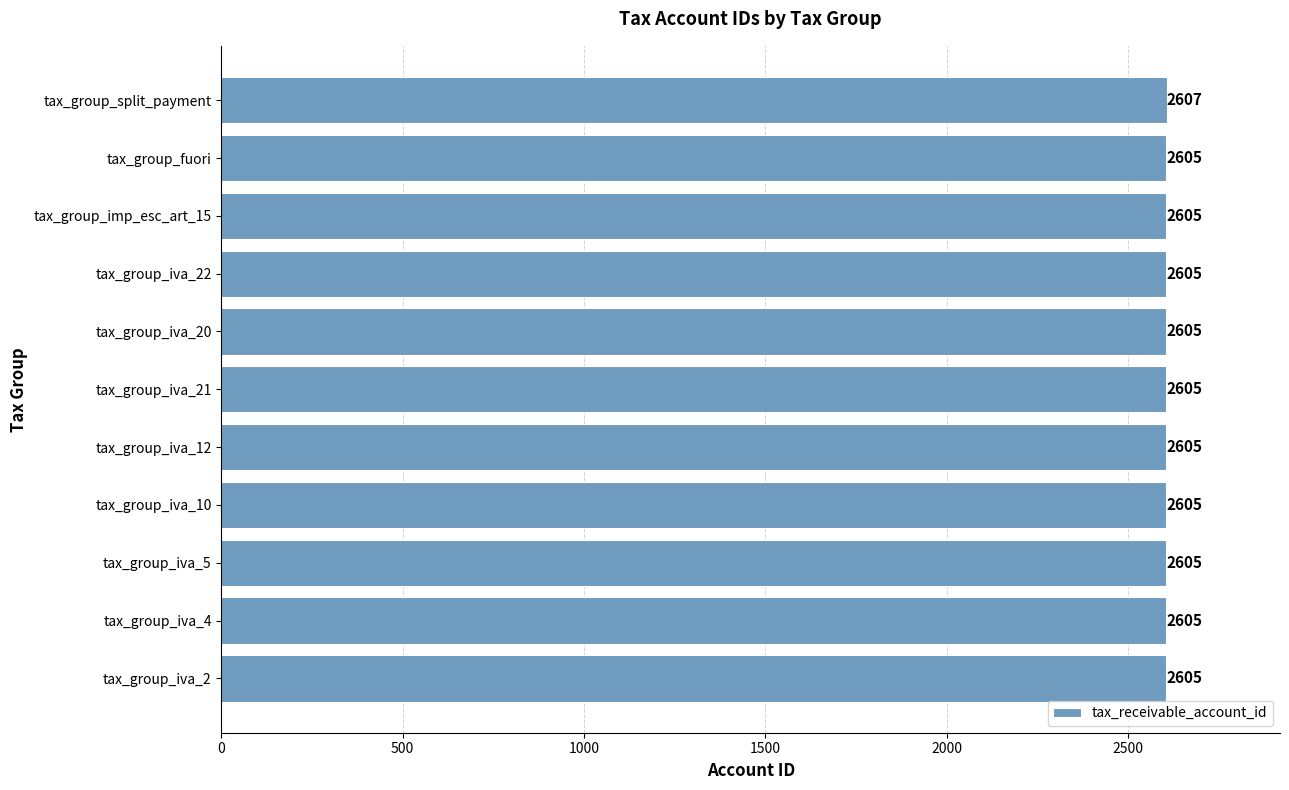

What is the minimum value shown in the chart?

2605